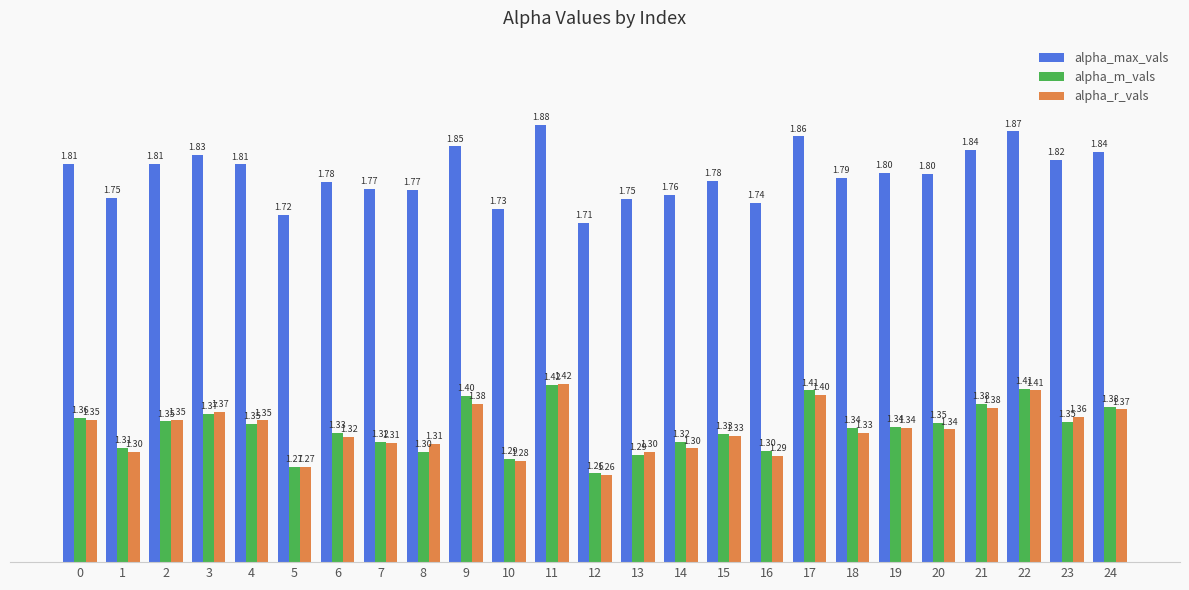

What is the difference between the highest and lowest values at 23?

0.5